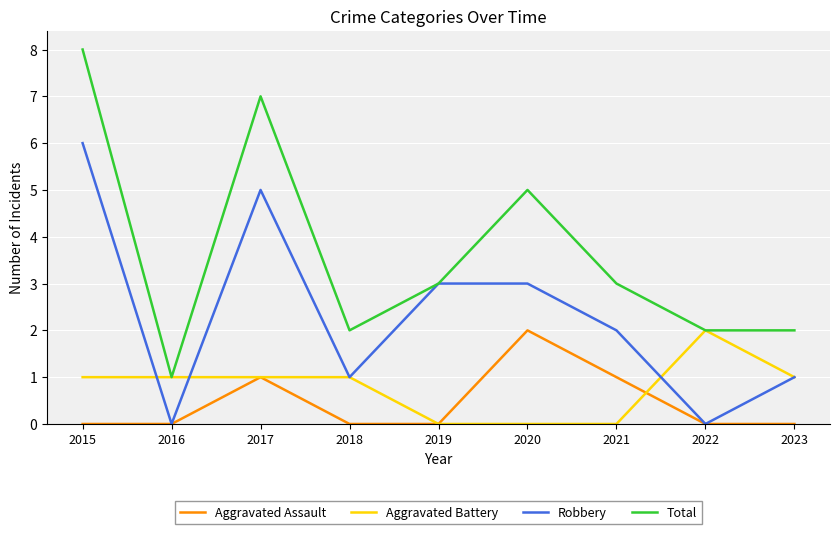

Which series has the largest range (max minus min)?

Total